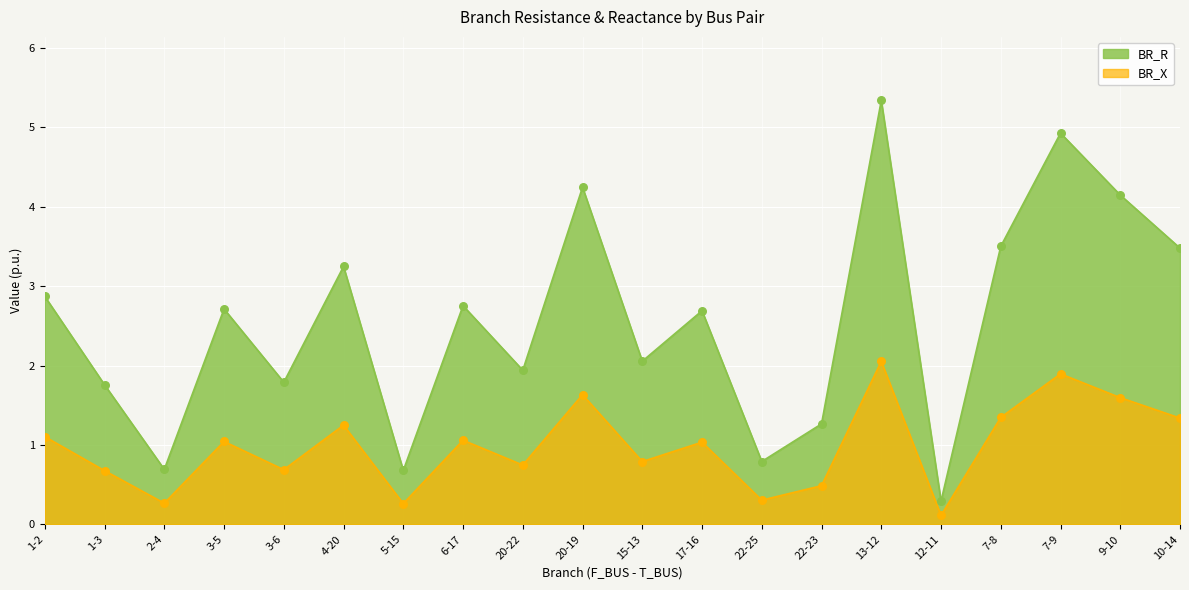

What are all the series names shown in the legend?

BR_R, BR_X